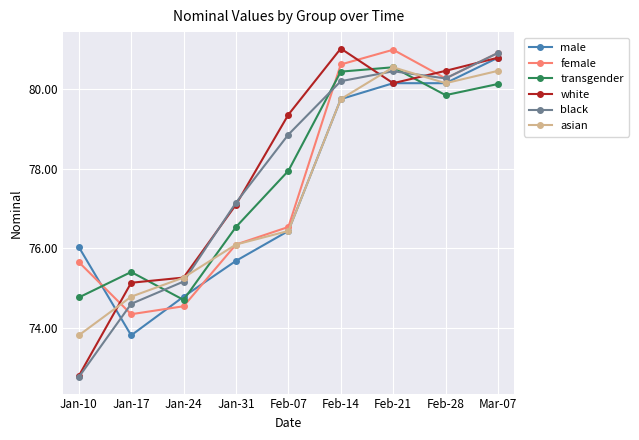

What is the label of the 4th point from the left?

Jan-31